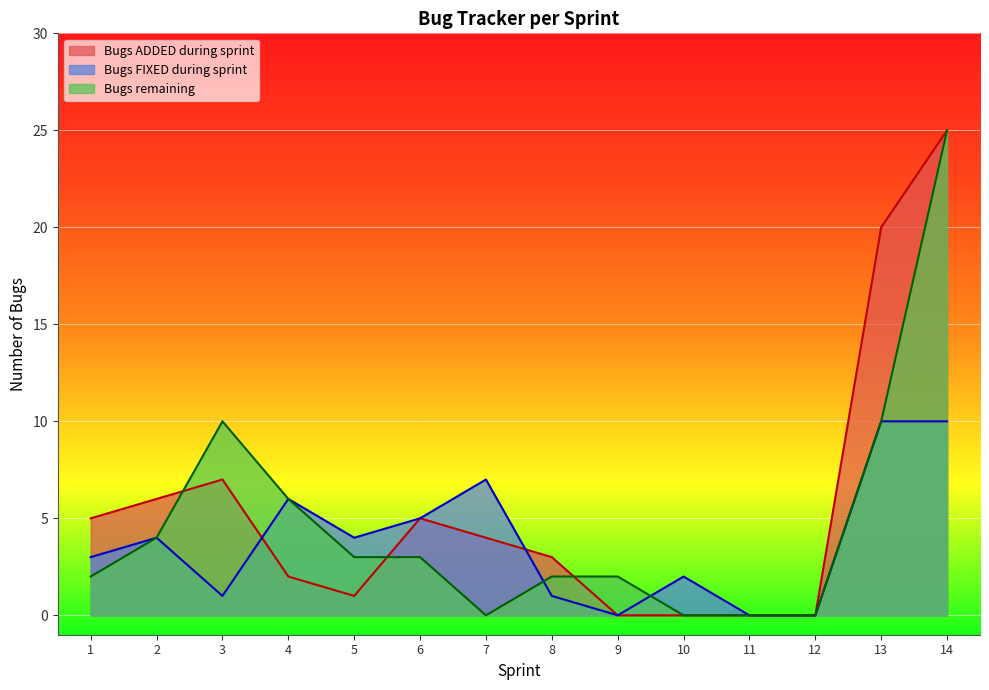

What is the difference between the maximum and minimum values in the Bugs ADDED during sprint series?

25